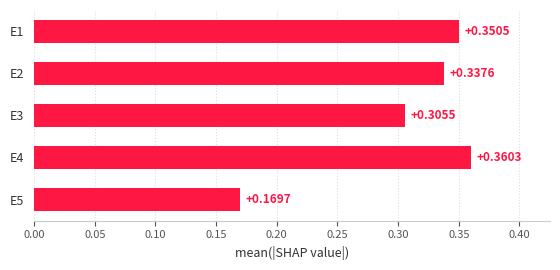

Between E3 and E5, which is larger?

E3